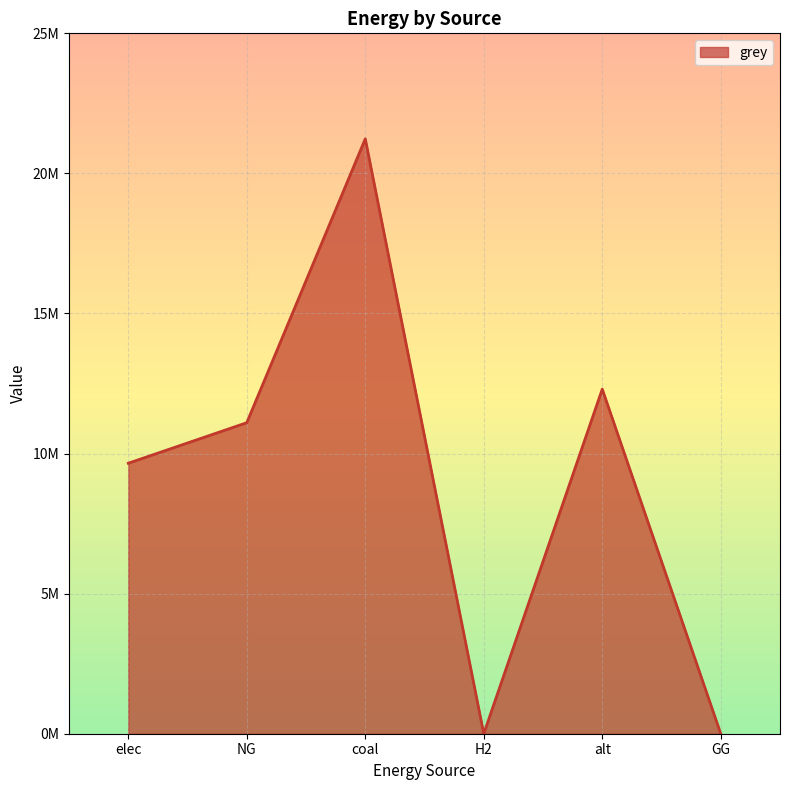

True or false: there are more than 2 points higher than both neighbors.

False